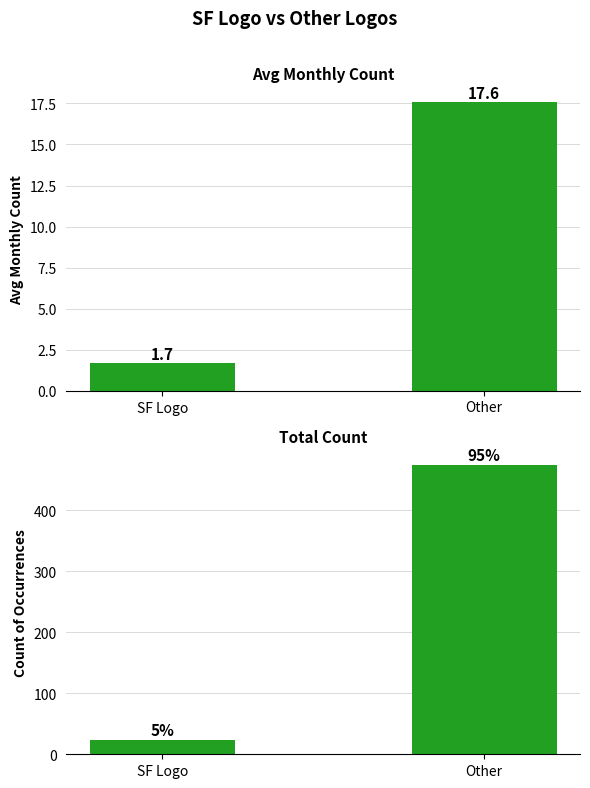

What is the difference between the maximum and minimum values in the Total Count series?

450.0